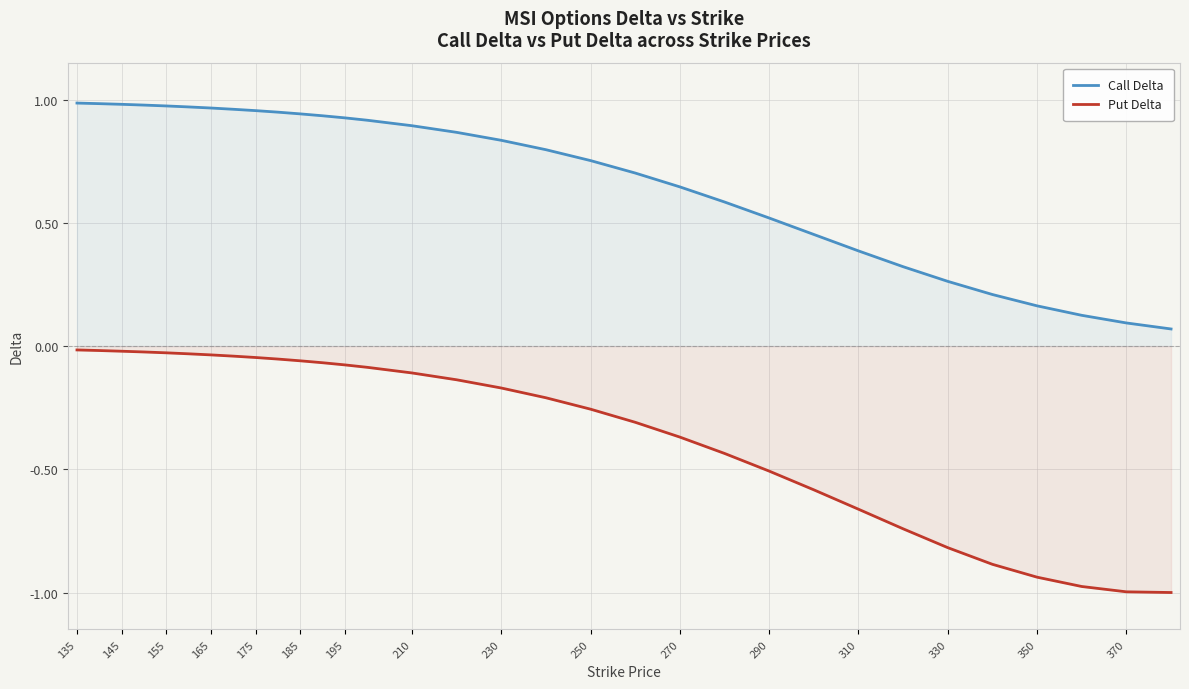

Where is Put Delta nearest to the value 0?

135